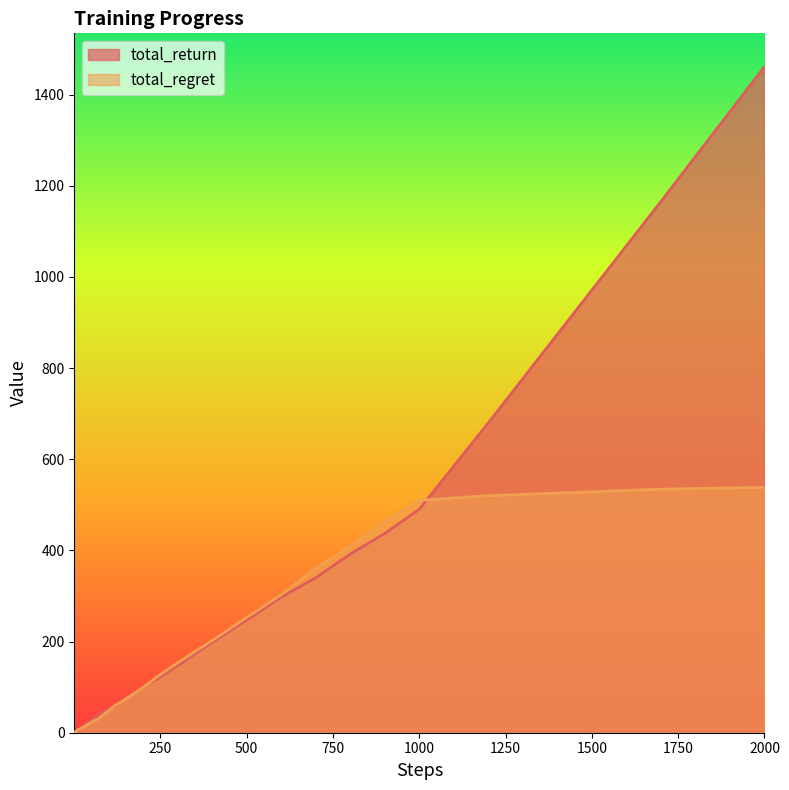

At which category is the sum across all series the highest?

2000